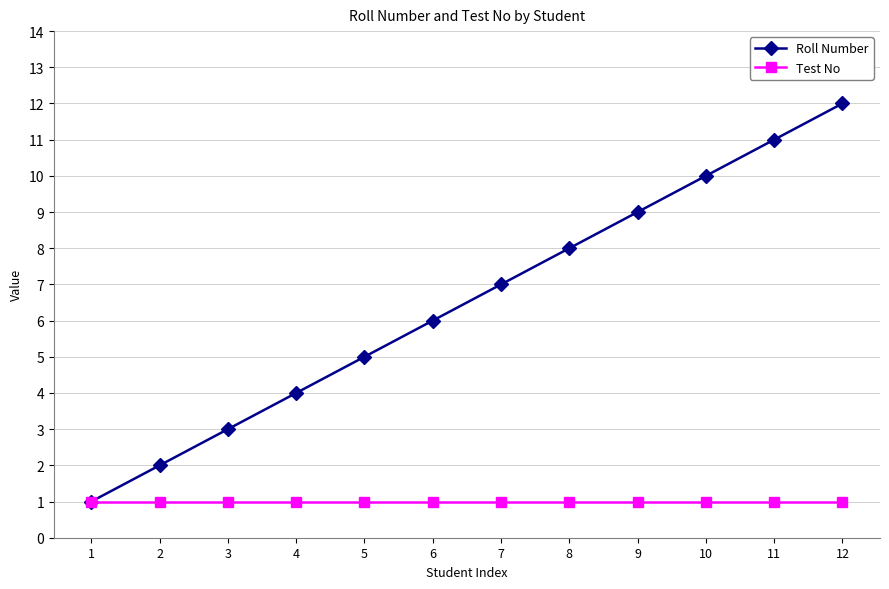

What is the average value of the Test No series?

1